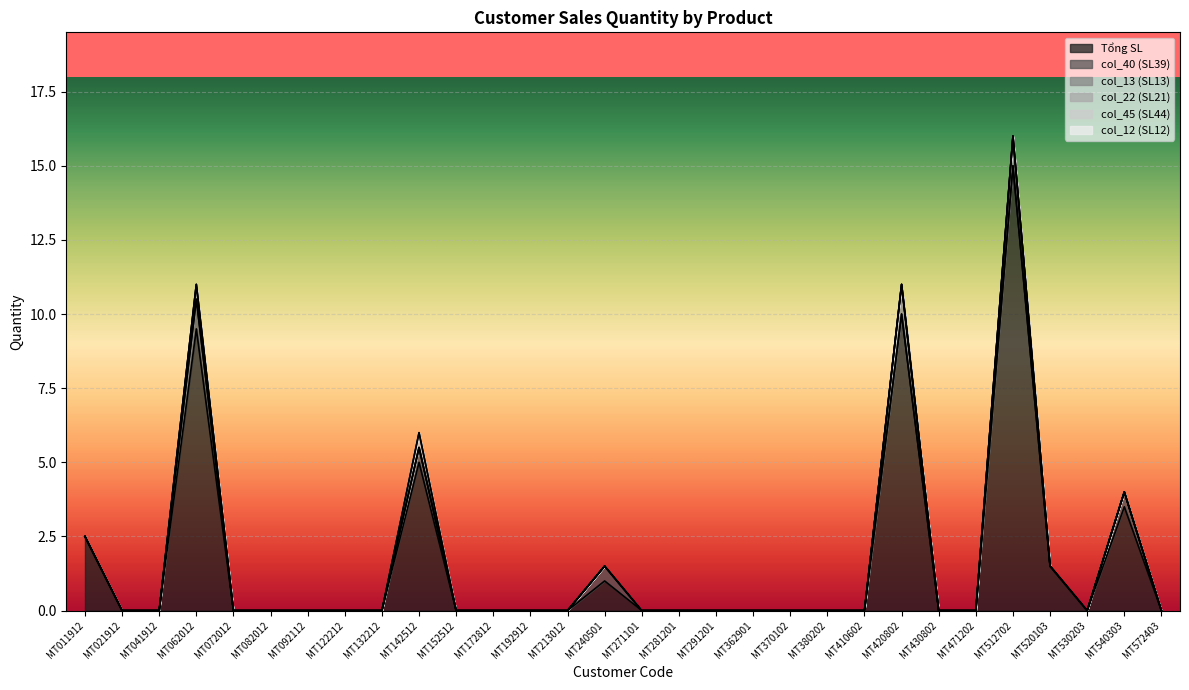

True or false: col_45 (SL44) and col_12 (SL12) cross at least once.

False